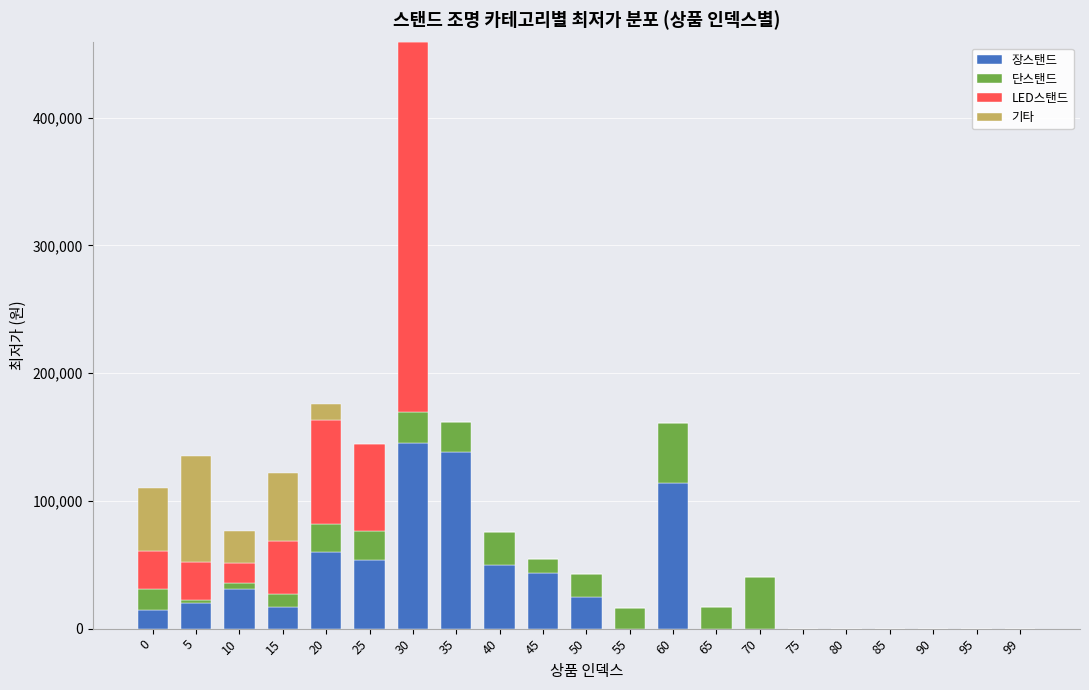

The value of 장스탠드 at 25 is 87221. True or false?

False